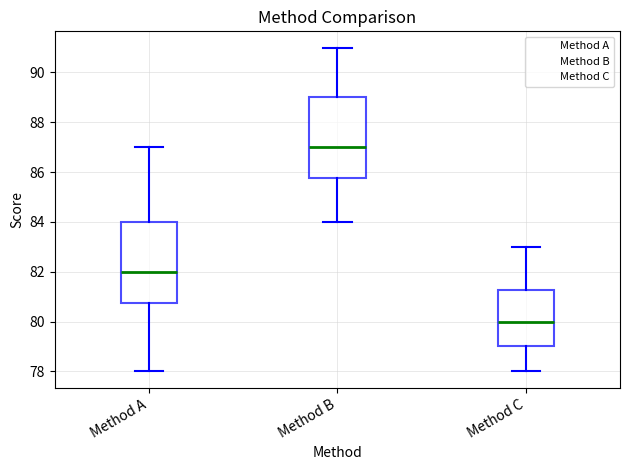

Which box has the lowest median line?

Method C